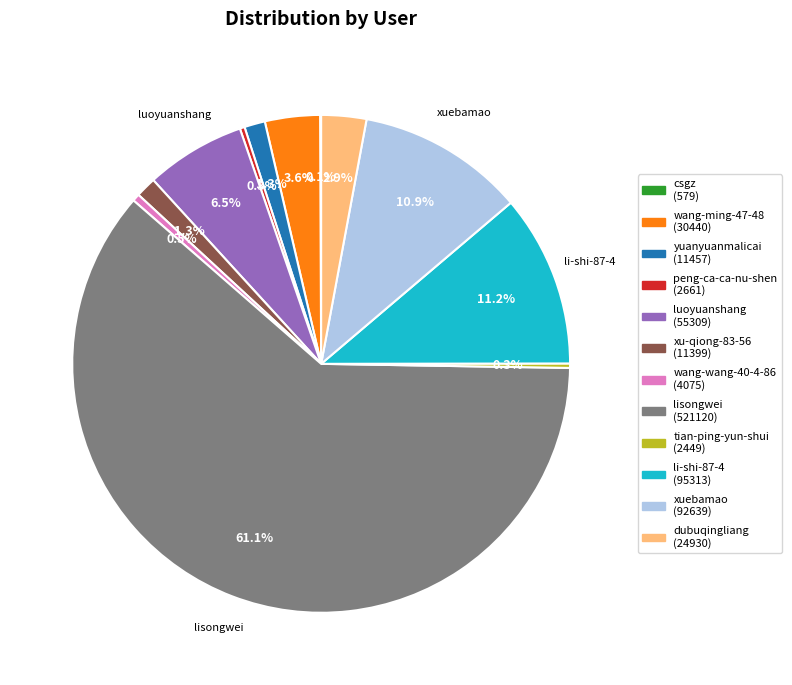

To the nearest percent, what is the average slice percentage?

8%